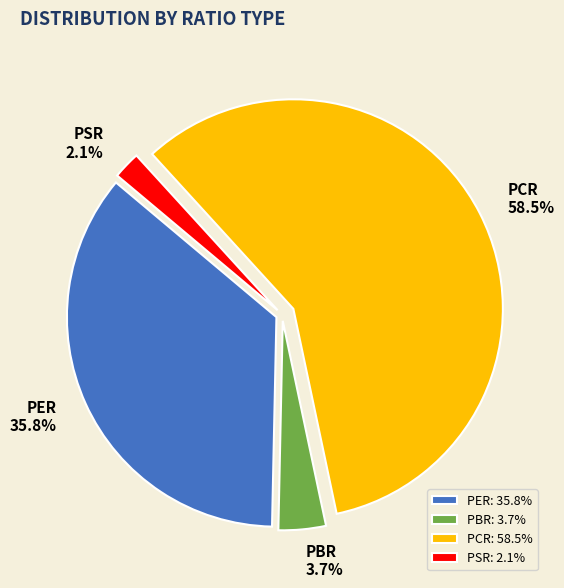

Combined, do PSR and PCR account for over 50%?

Yes